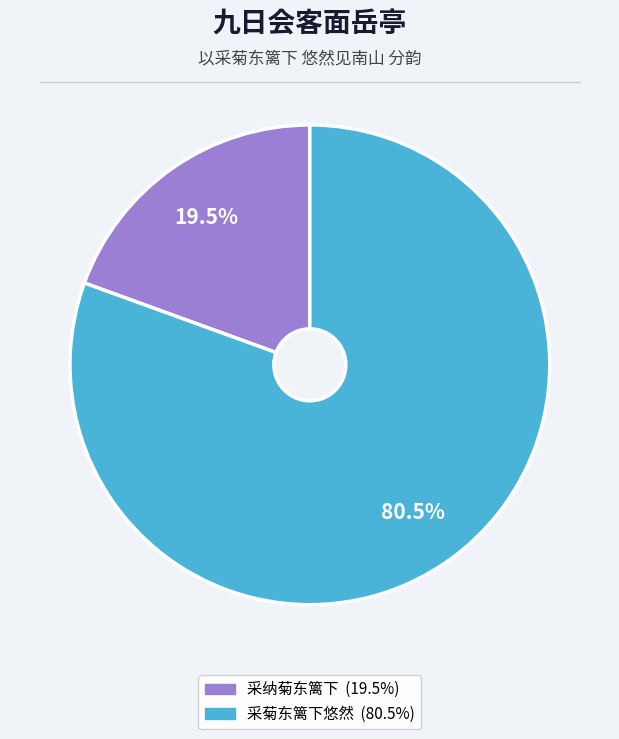

Does any single category account for the majority?

Yes